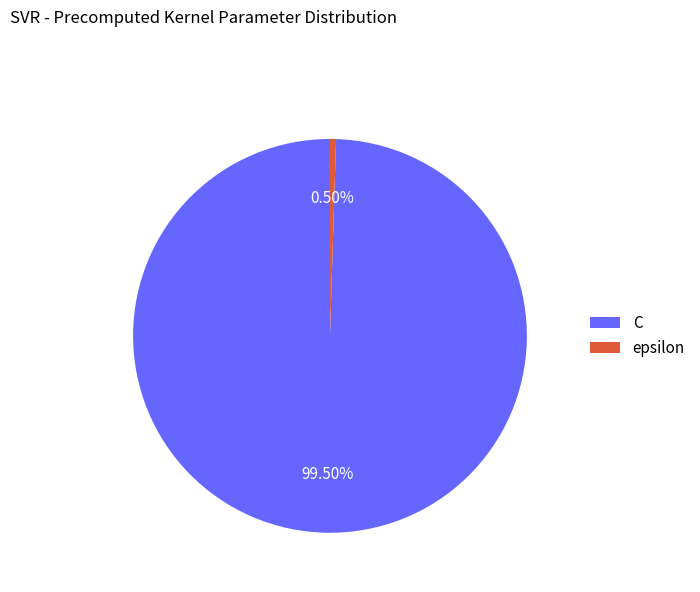

Which category has the smallest portion of the pie?

epsilon